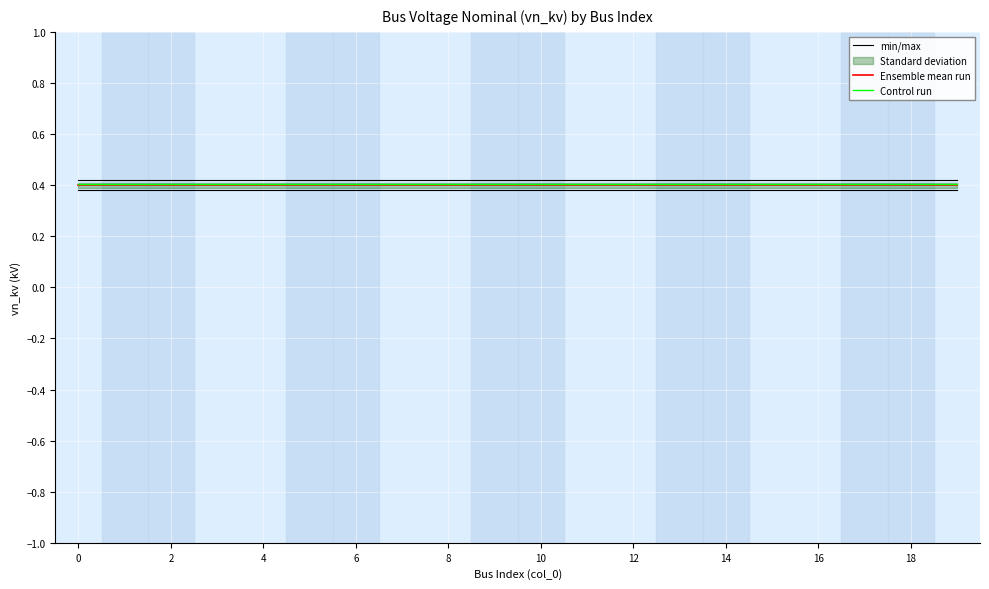

Is it true that min/max equals 0.7 at 16?

False